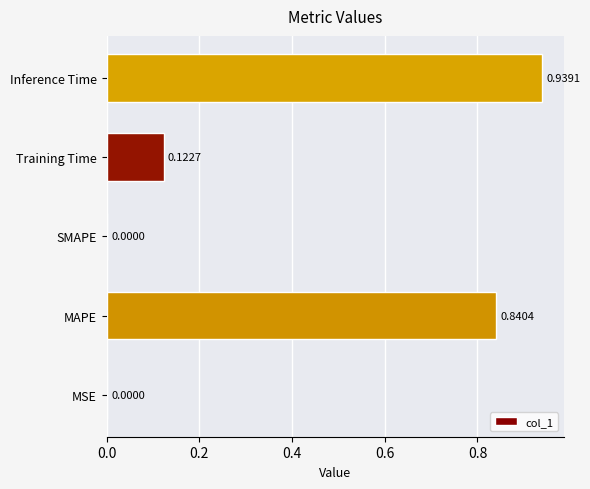

What is the change in value from SMAPE to Inference Time?

+0.9